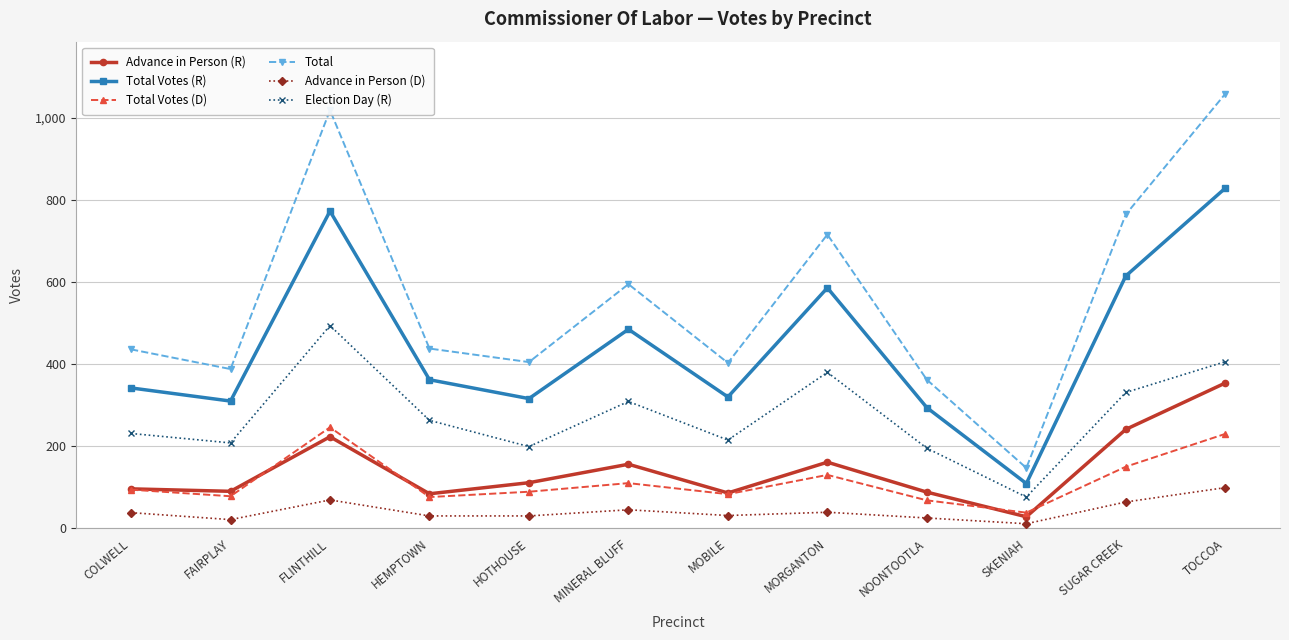

Where is the first local maximum for Total Votes (R)?

FLINTHILL